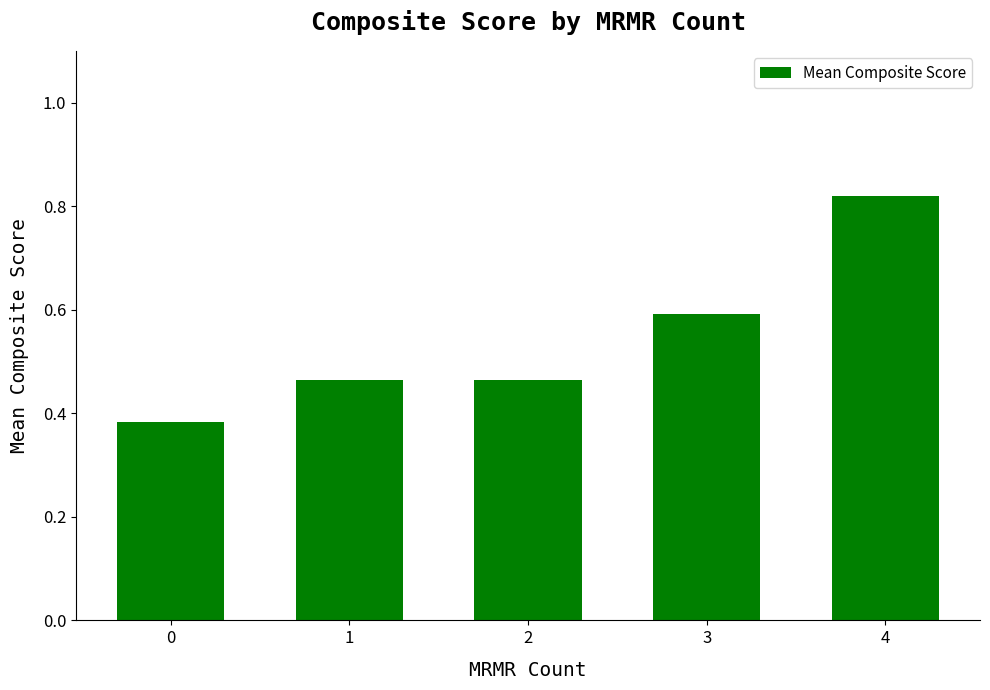

The chart shows a value of 0.6 at 3. True or false?

True